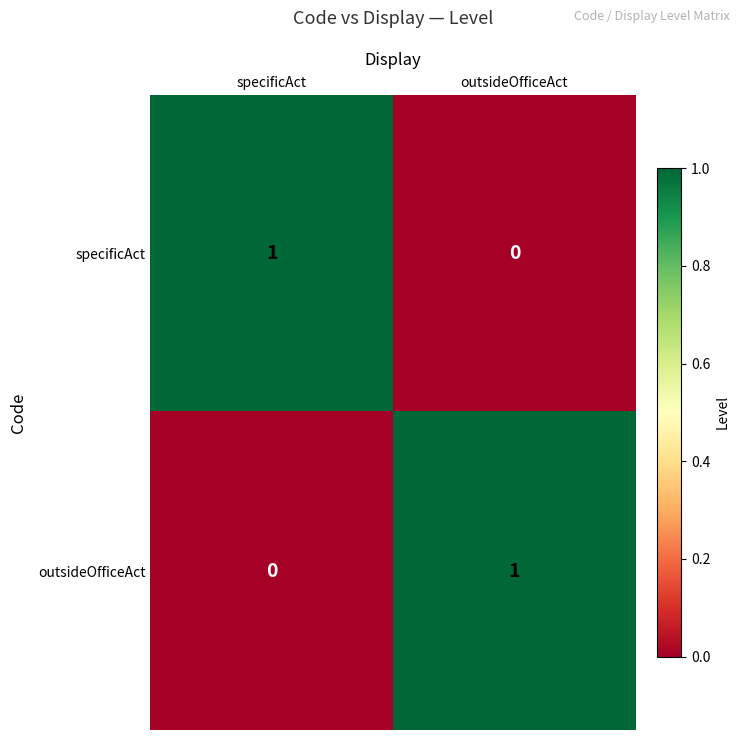

The value of outsideOfficeAct at outsideOfficeAct is 1. True or false?

True